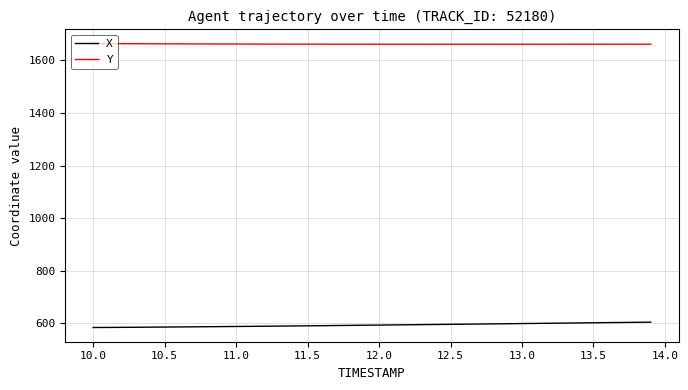

Which series has the largest range (max minus min)?

X